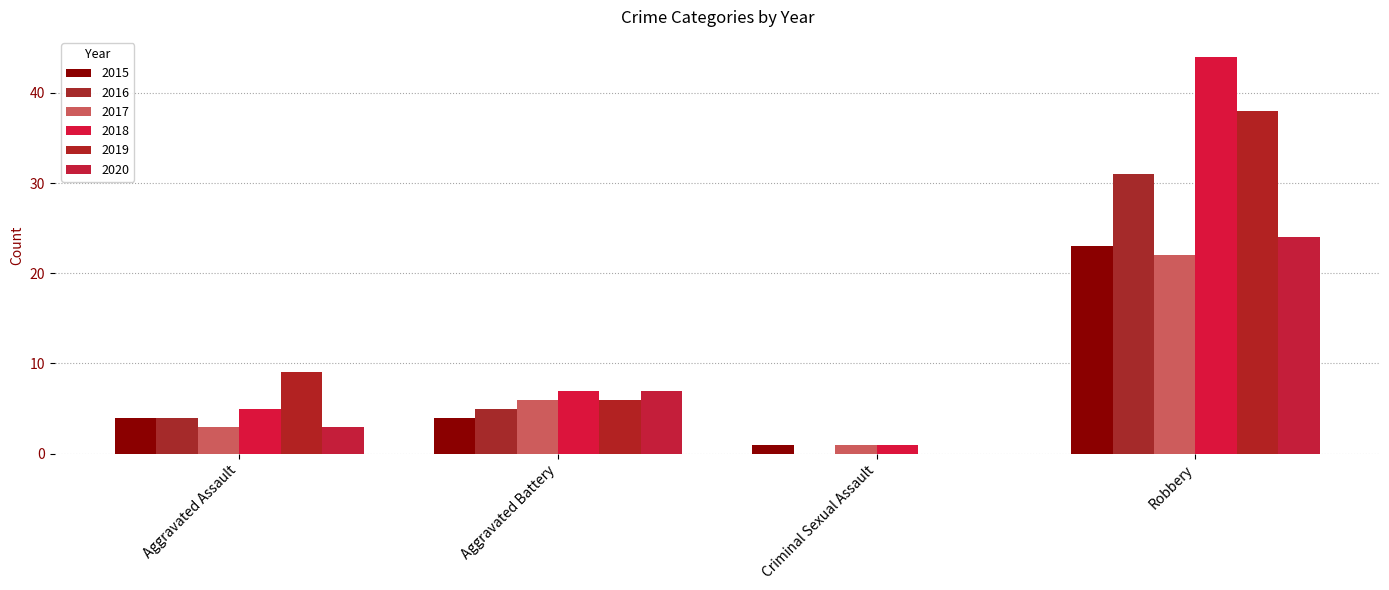

Reading left to right, list all the values displayed in this chart.

2015: Aggravated Assault=4	Aggravated Battery=4	Criminal Sexual Assault=1	Robbery=23
2016: Aggravated Assault=4	Aggravated Battery=5	Criminal Sexual Assault=0	Robbery=31
2017: Aggravated Assault=3	Aggravated Battery=6	Criminal Sexual Assault=1	Robbery=22
2018: Aggravated Assault=5	Aggravated Battery=7	Criminal Sexual Assault=1	Robbery=44
2019: Aggravated Assault=9	Aggravated Battery=6	Criminal Sexual Assault=0	Robbery=38
2020: Aggravated Assault=3	Aggravated Battery=7	Criminal Sexual Assault=0	Robbery=24